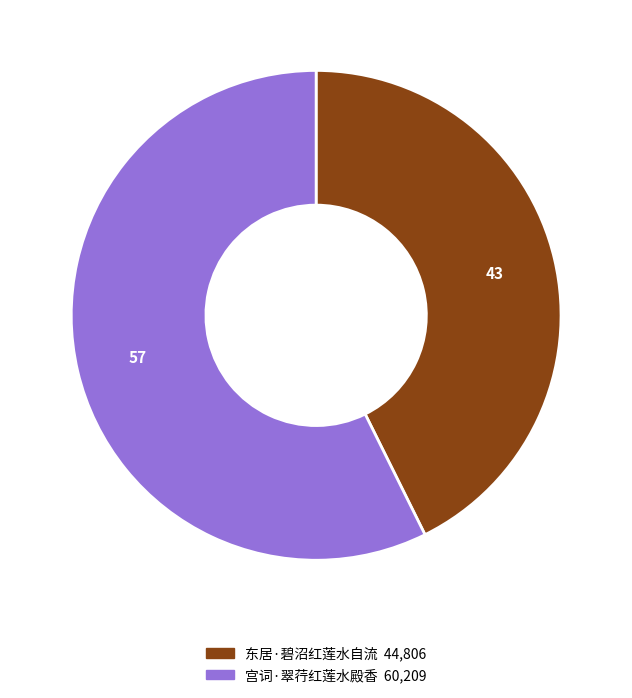

Which slice represents more than half of the pie?

宫词·翠荇红莲水殿香